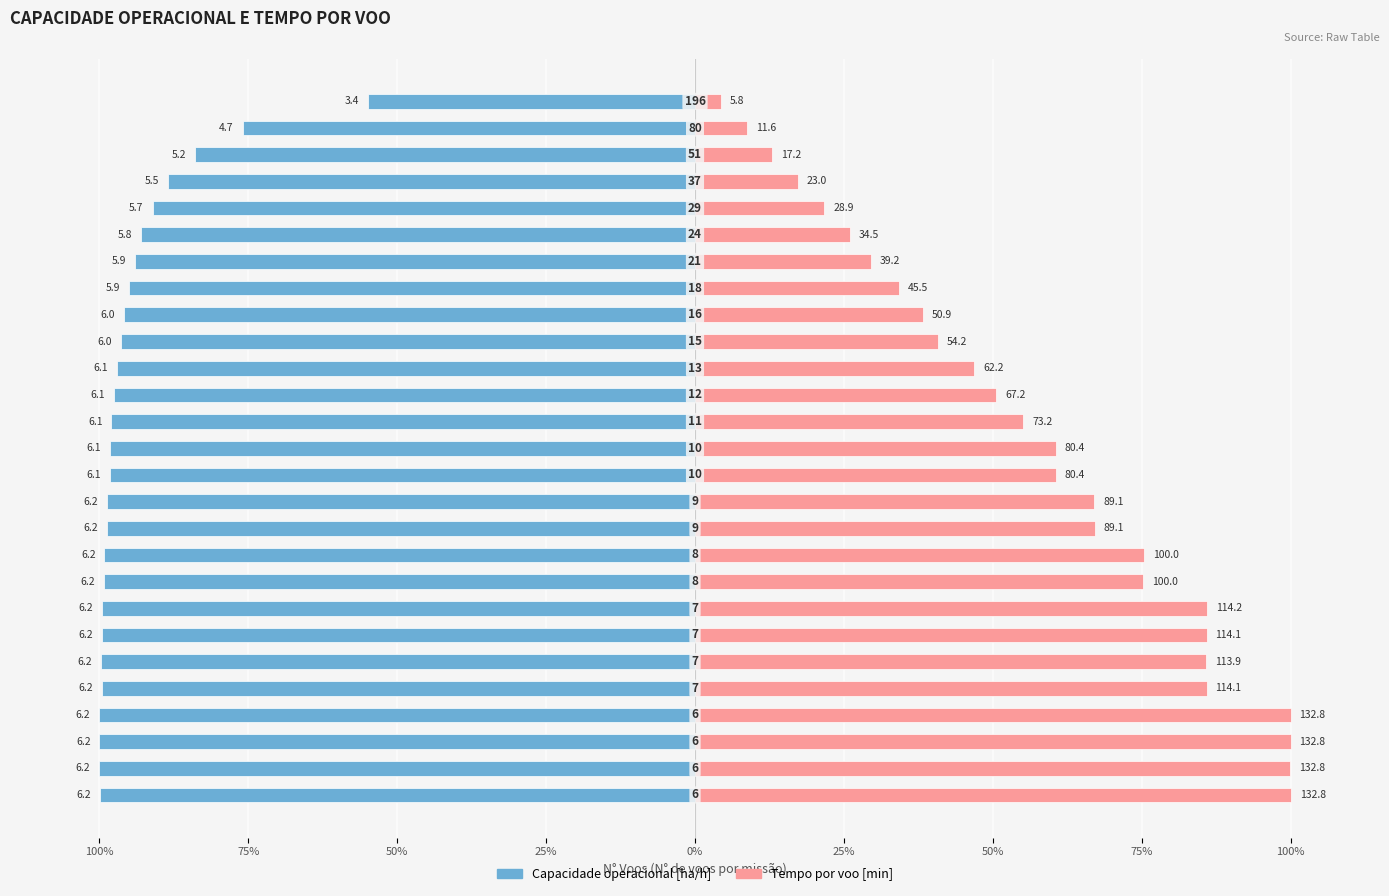

The Capacidade operacional [ha/h] series shows -30.8 at 14. True or false?

False